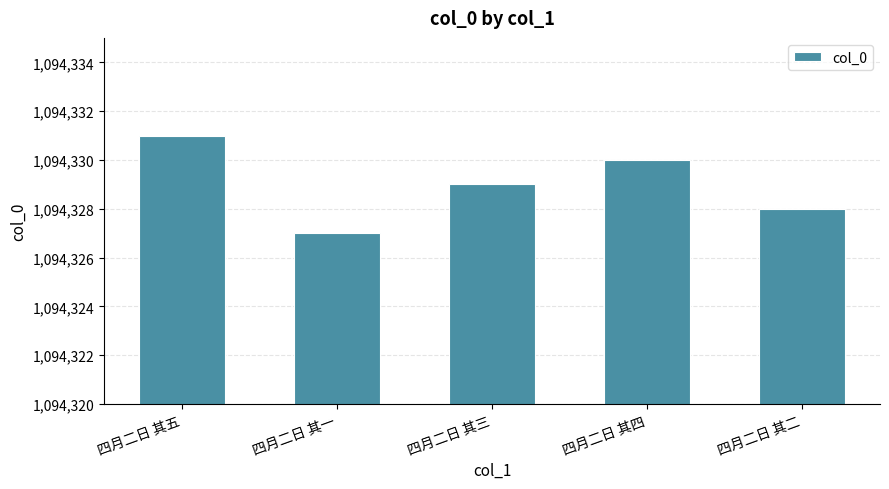

Reading left to right, list all the values displayed in this chart.

1094331	1094327	1094329	1094330	1094328